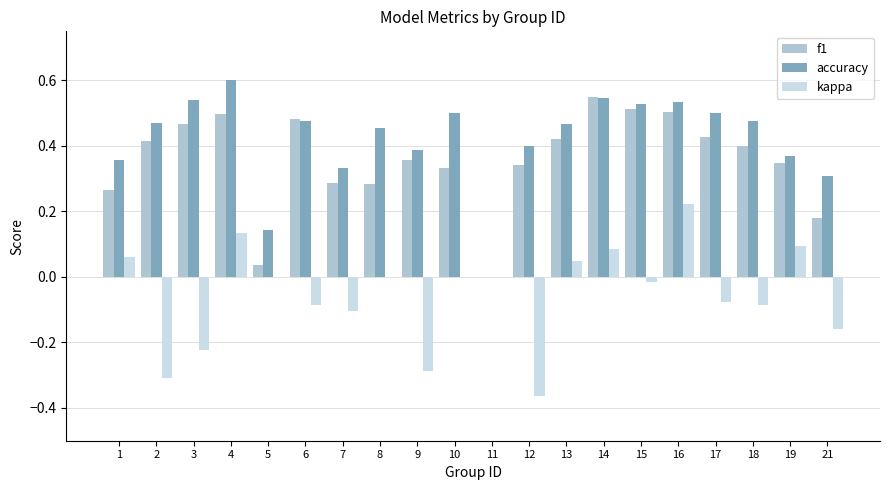

Which series changed the most between 7 and 10?

accuracy